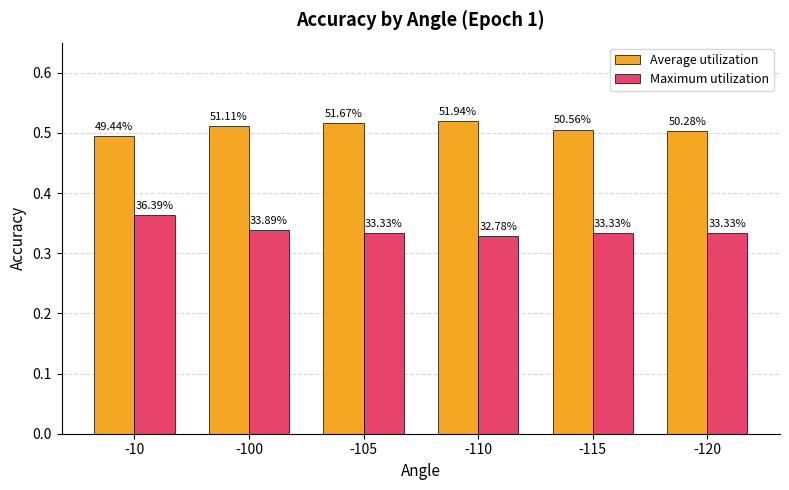

What is the average value of the Average utilization series?

0.5